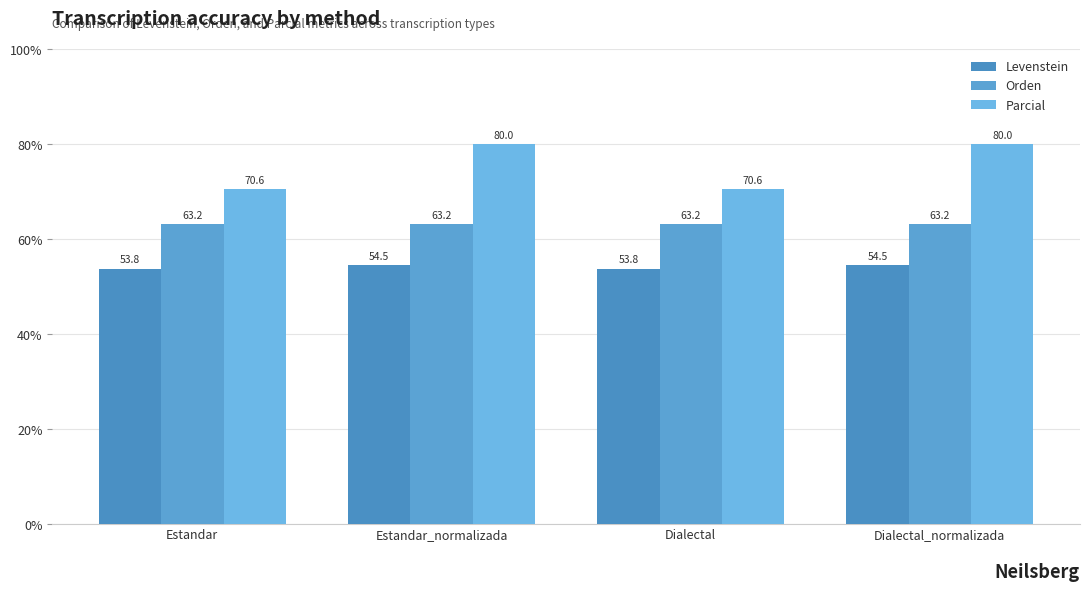

What position from the right is Estandar_normalizada?

3